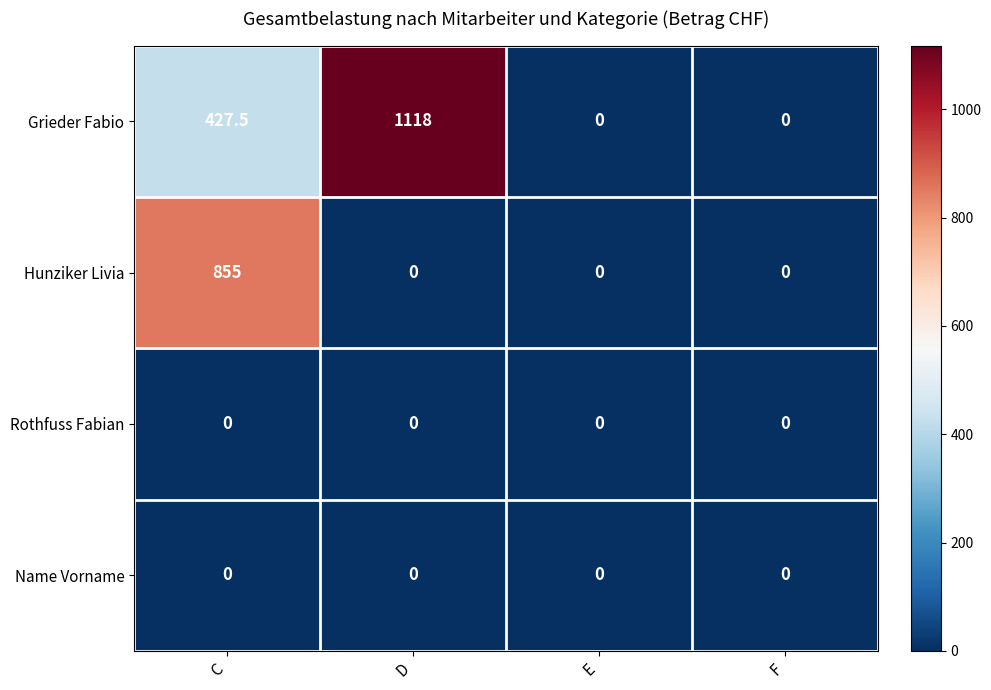

Which series has the largest range (max minus min)?

Grieder Fabio